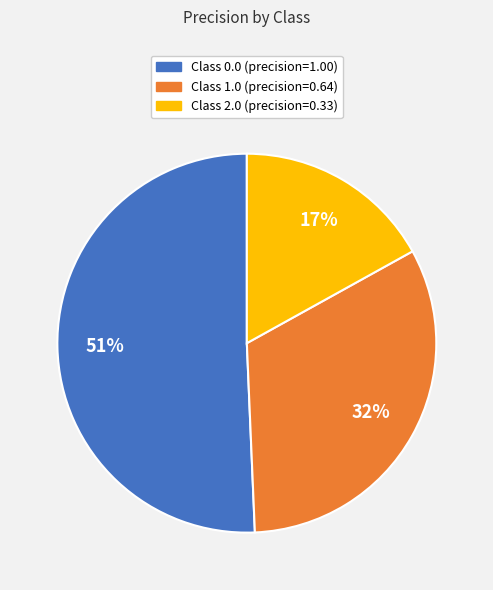

Is there any slice that represents more than half of the pie?

Yes